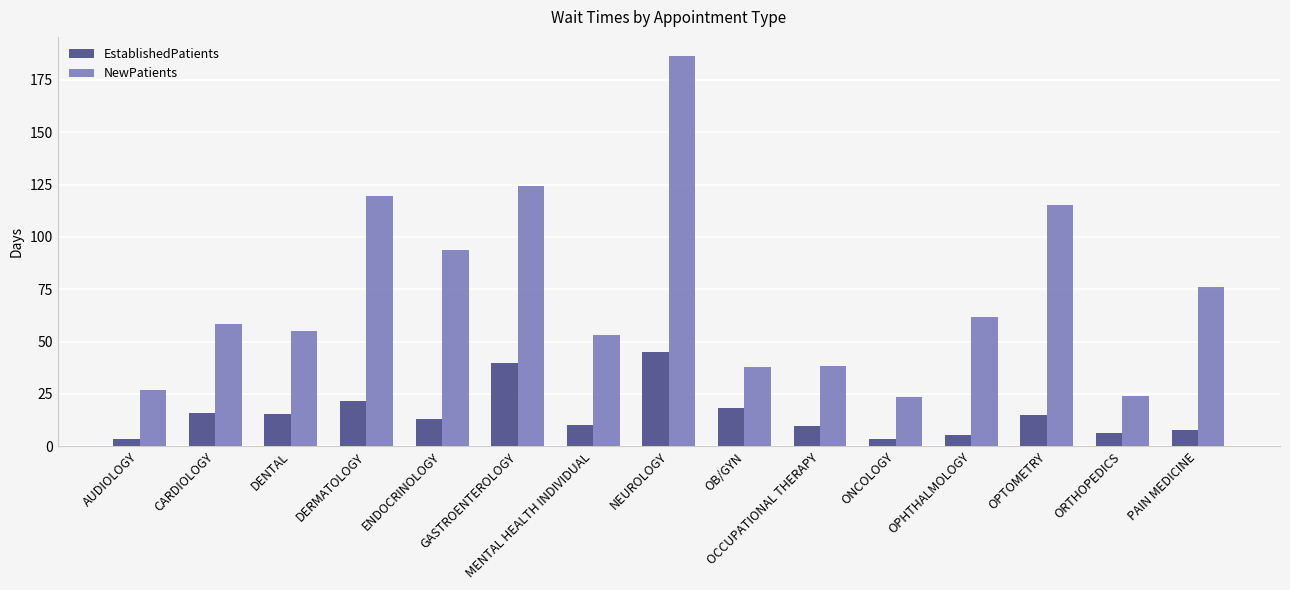

The EstablishedPatients series shows 10.1 at MENTAL HEALTH INDIVIDUAL. True or false?

True